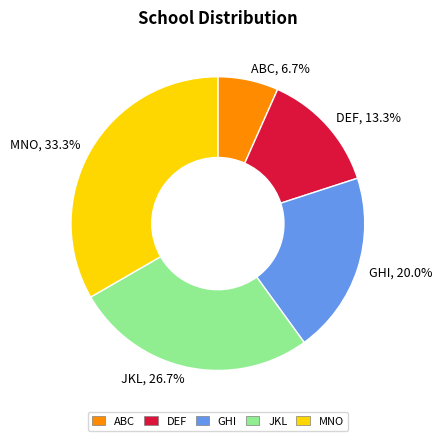

To the nearest percent, what percentage of the pie is GHI?

20%